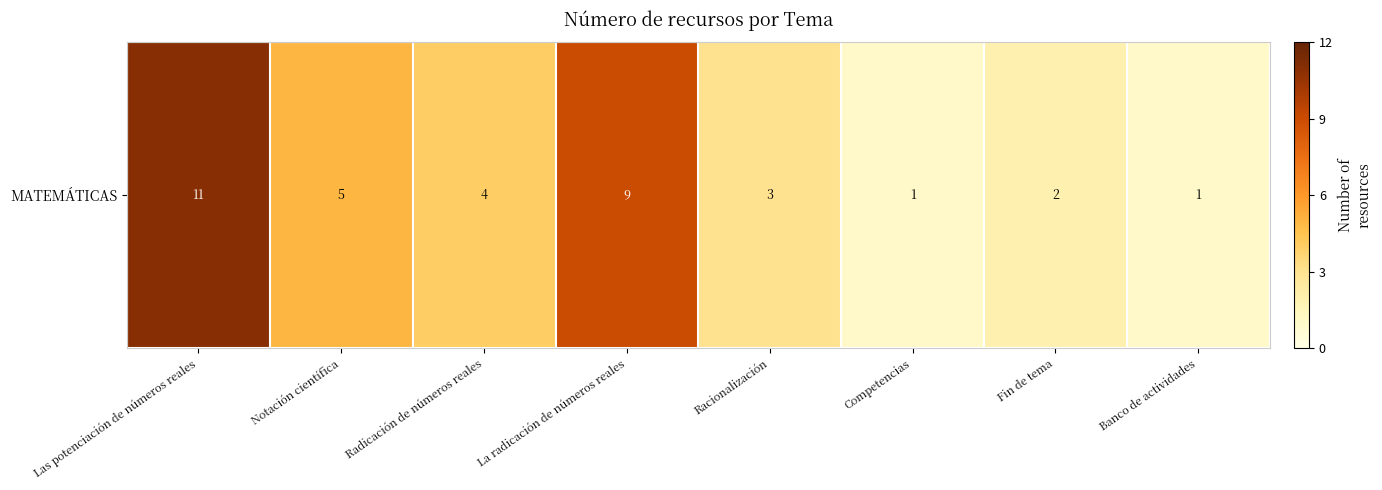

Is it true that the value at Racionalización is 3?

True